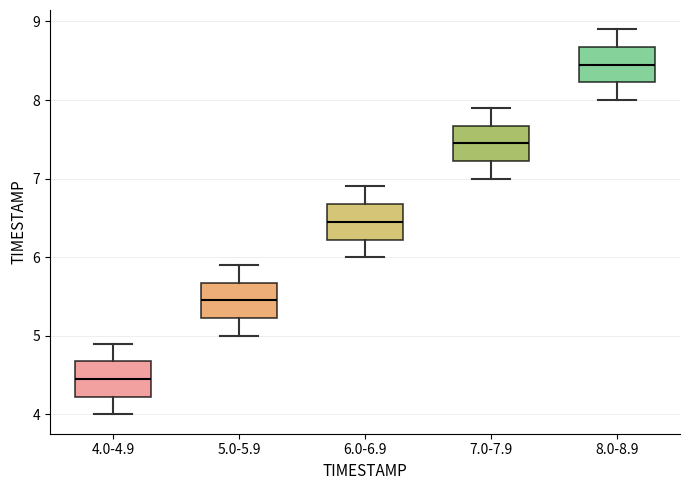

Reading left to right, read every box against the y-axis: the position of its median line, the range the box covers, and the ends of its whiskers. The values are not printed on the chart, so give them approximately, as read against the axis.

4.0-4.9: median 4.5, box 4.2 to 4.7, whiskers 4.0 to 4.9
5.0-5.9: median 5.5, box 5.2 to 5.7, whiskers 5.0 to 5.9
6.0-6.9: median 6.5, box 6.2 to 6.7, whiskers 6.0 to 6.9
7.0-7.9: median 7.5, box 7.2 to 7.7, whiskers 7.0 to 7.9
8.0-8.9: median 8.5, box 8.2 to 8.7, whiskers 8.0 to 8.9